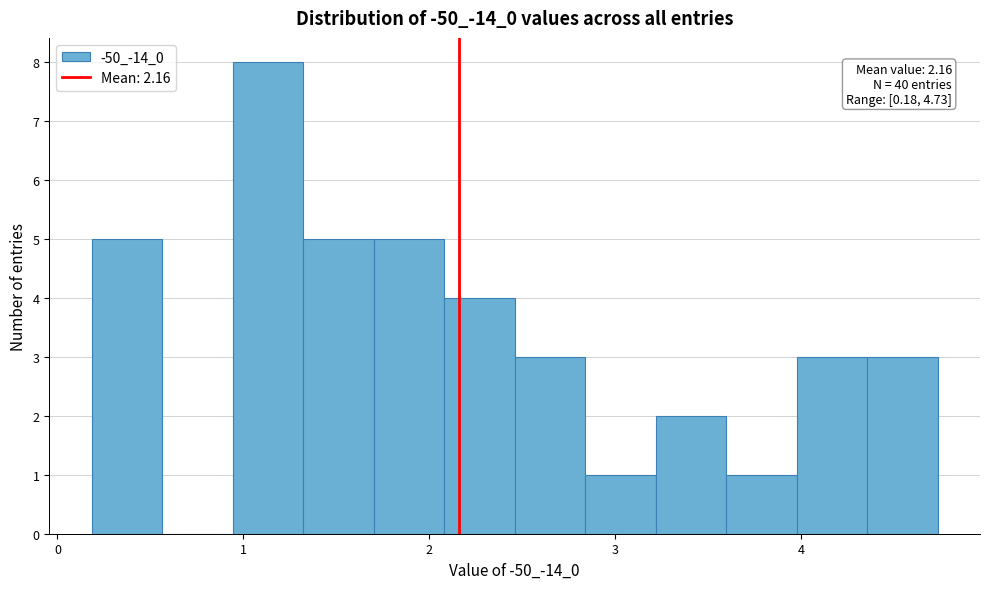

Around what value on the x-axis is the tallest bar? Give the approximate position of its centre, as read against the axis.

1.1